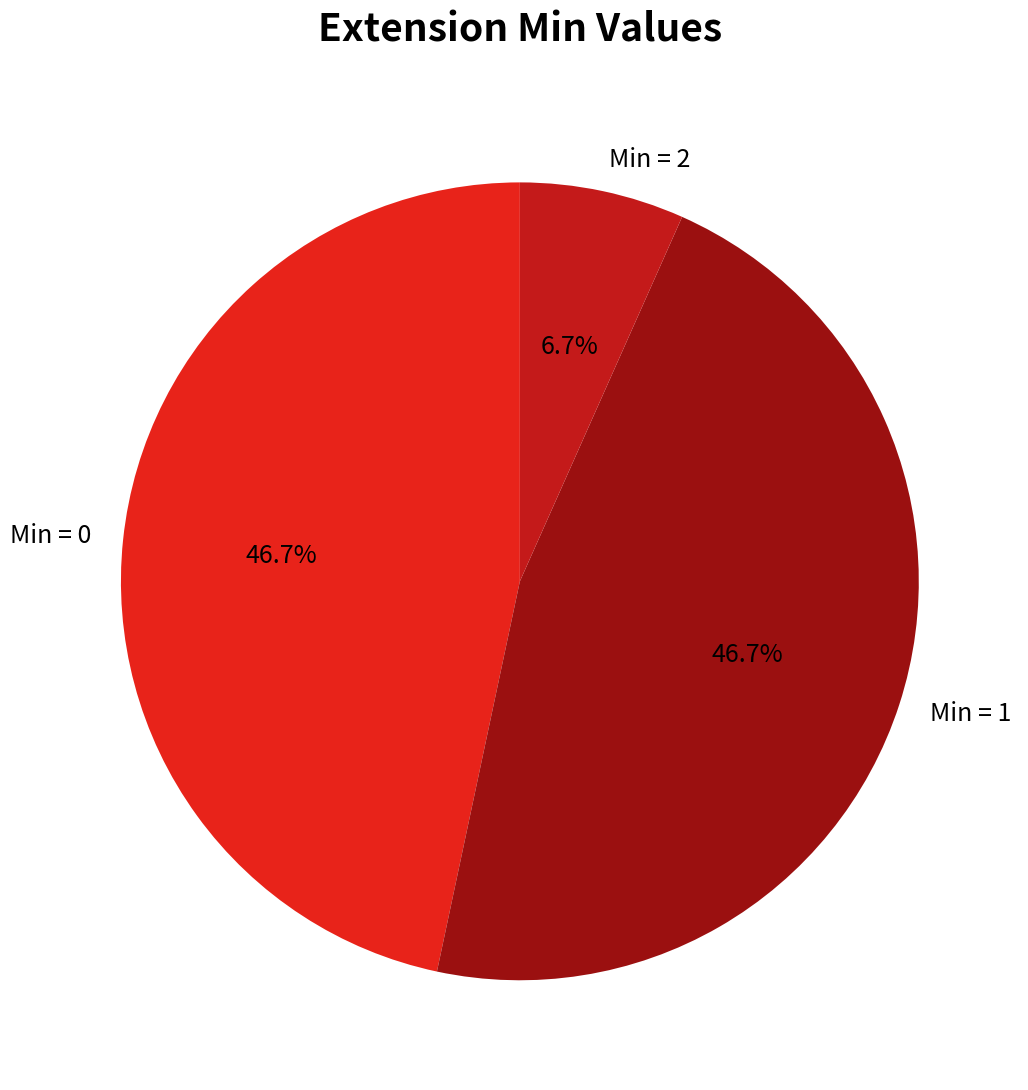

Does any single category account for the majority?

No